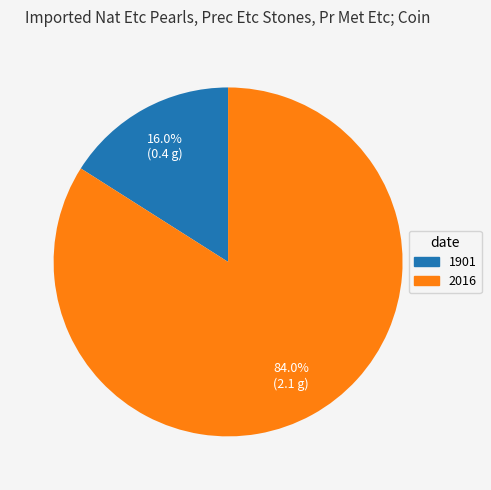

Which slice is the largest?

2016